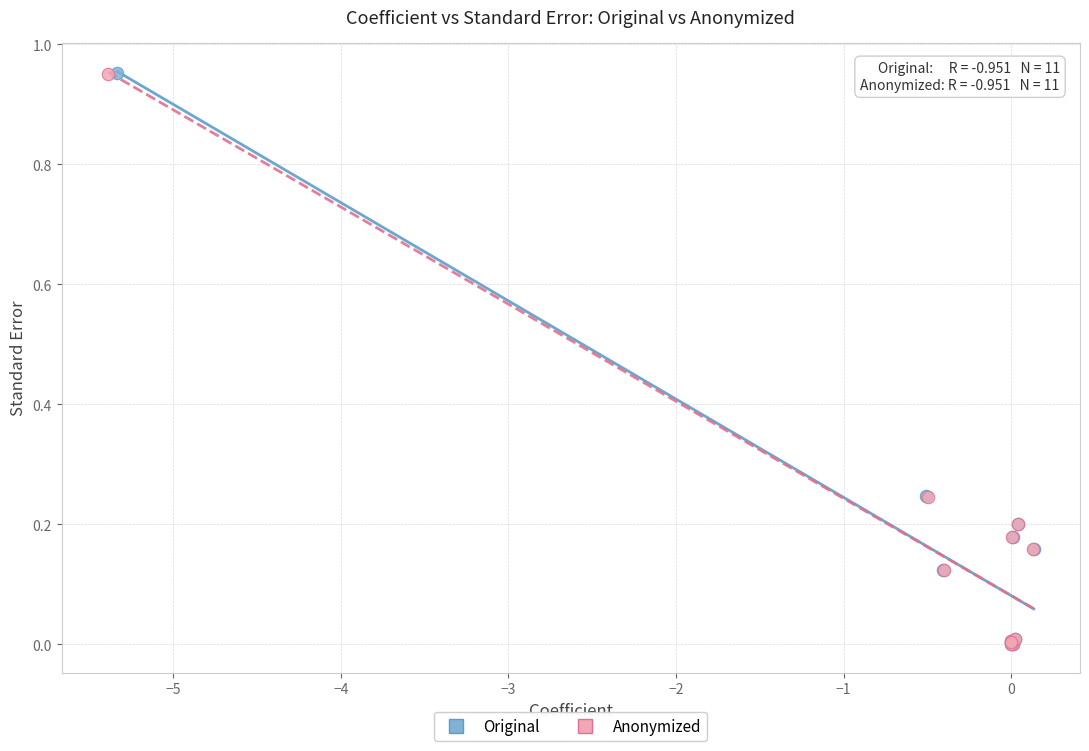

What are all the series names shown in the legend?

Original, Anonymized